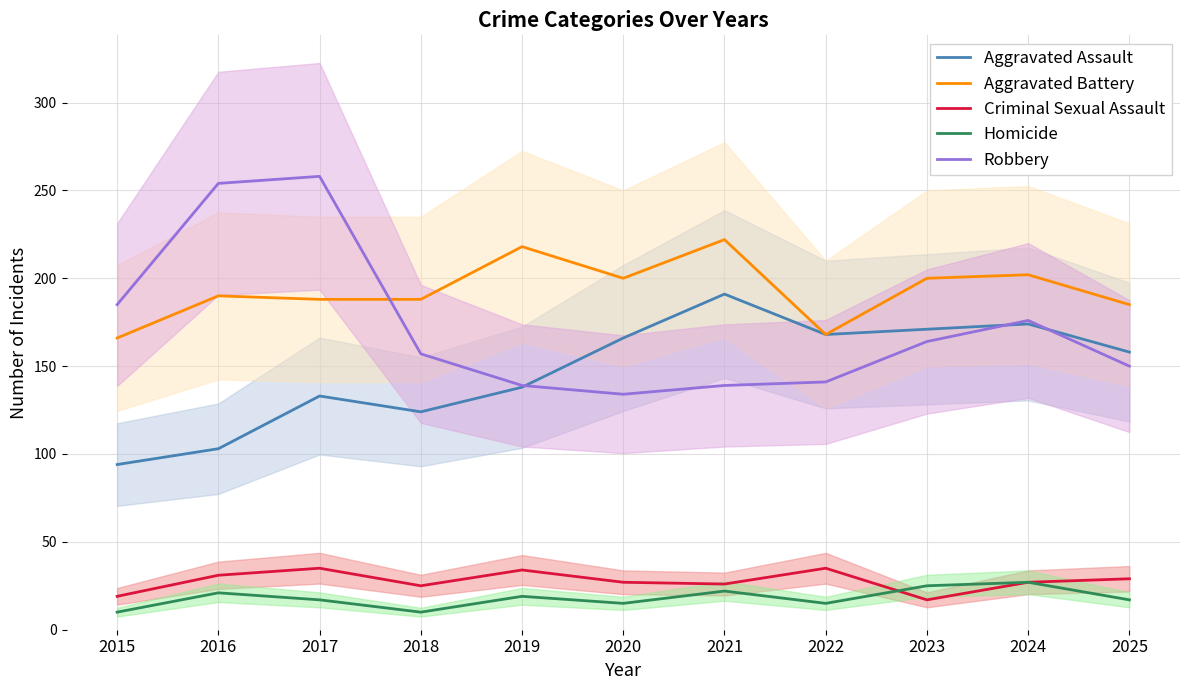

How many distinct data groups are displayed?

5